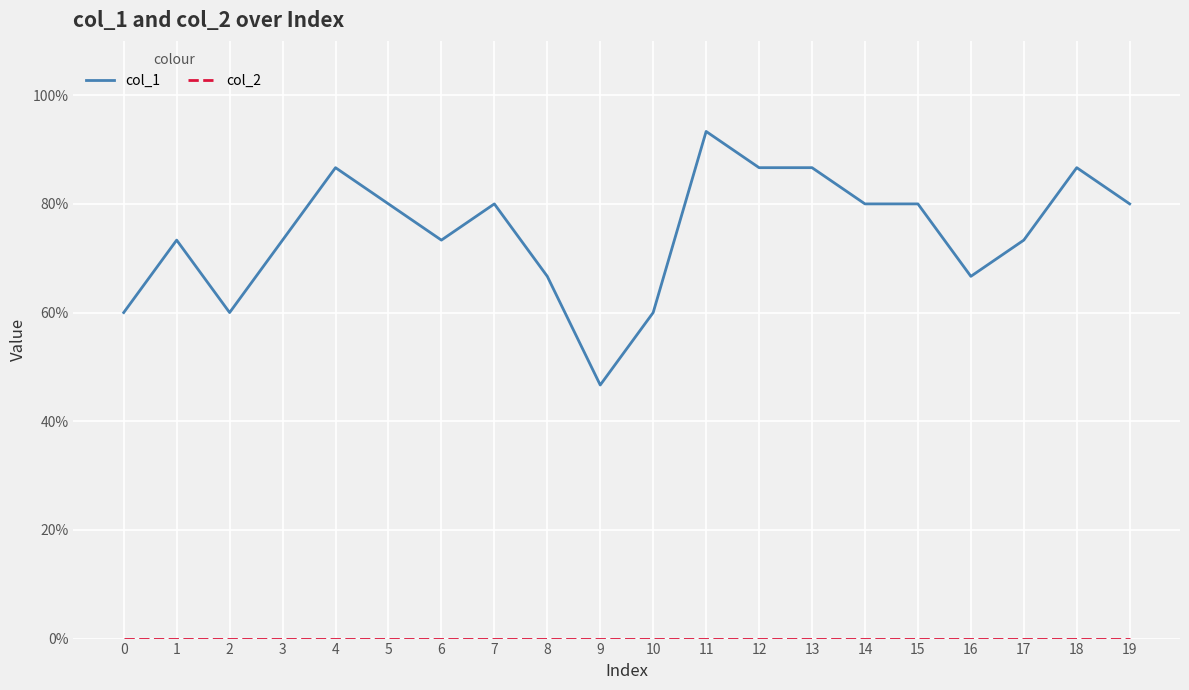

True or false: col_1 and col_2 cross at least once.

False